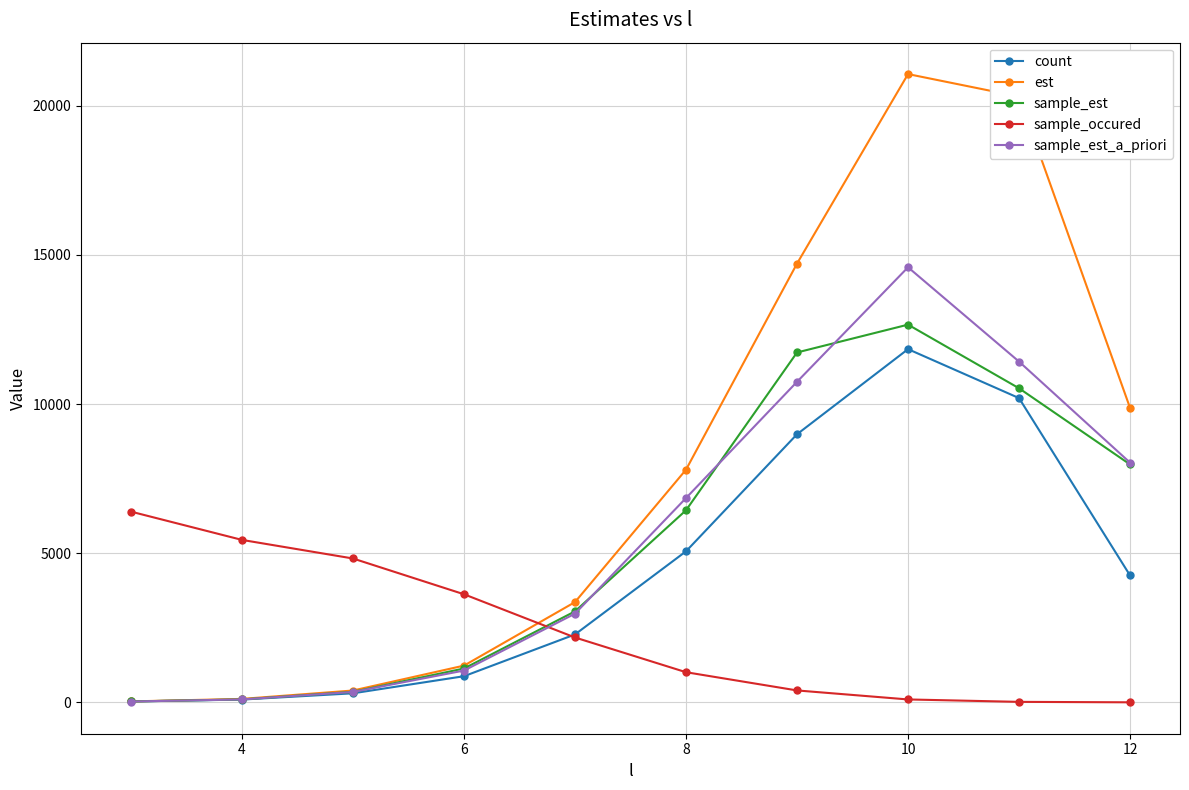

What is the highest value of the sample_est_a_priori series?

14586.6